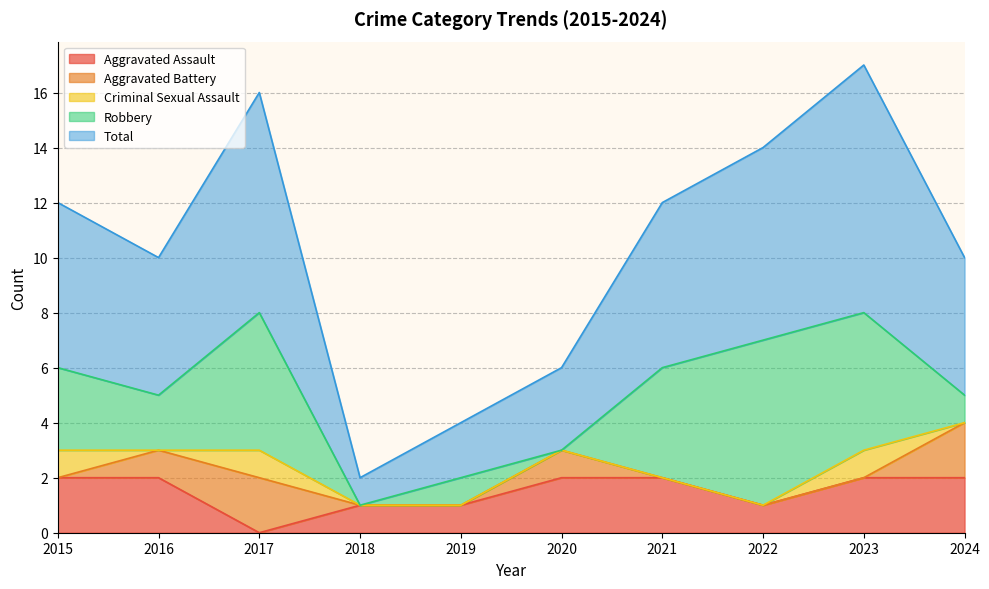

How many values in Robbery are above zero?

8